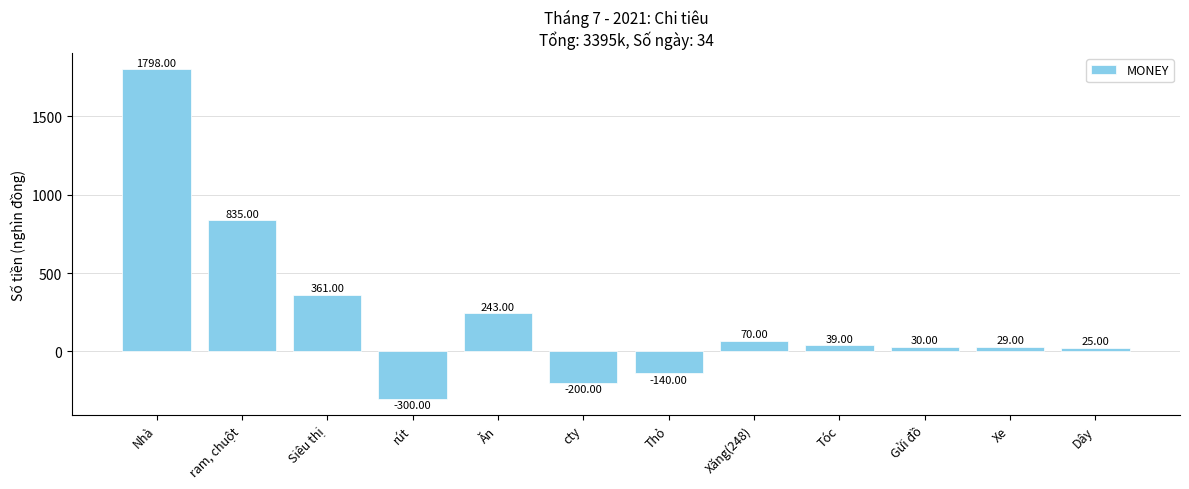

How many values are below 39?

6